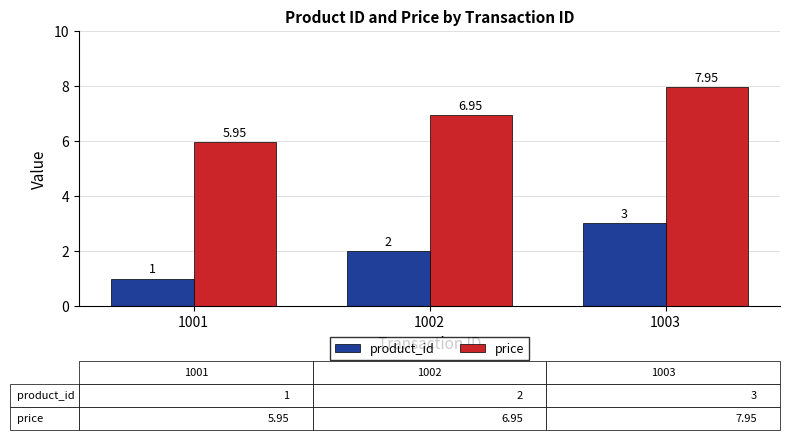

Rank the series by their maximum value, from highest to lowest.

price, product_id